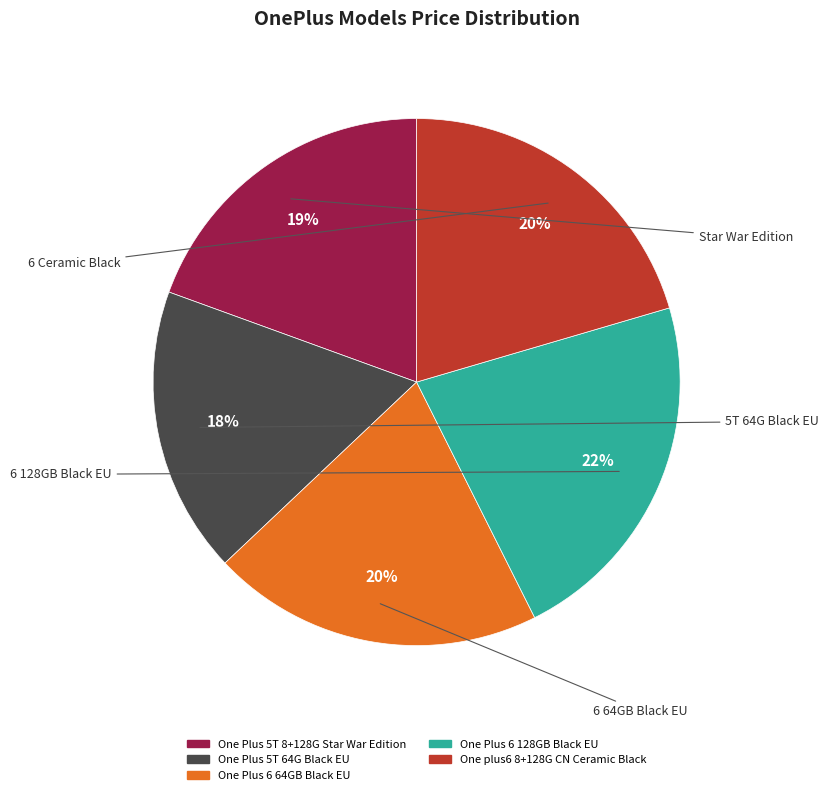

To the nearest percent, what portion does One Plus 5T 64G Black EU represent?

18%